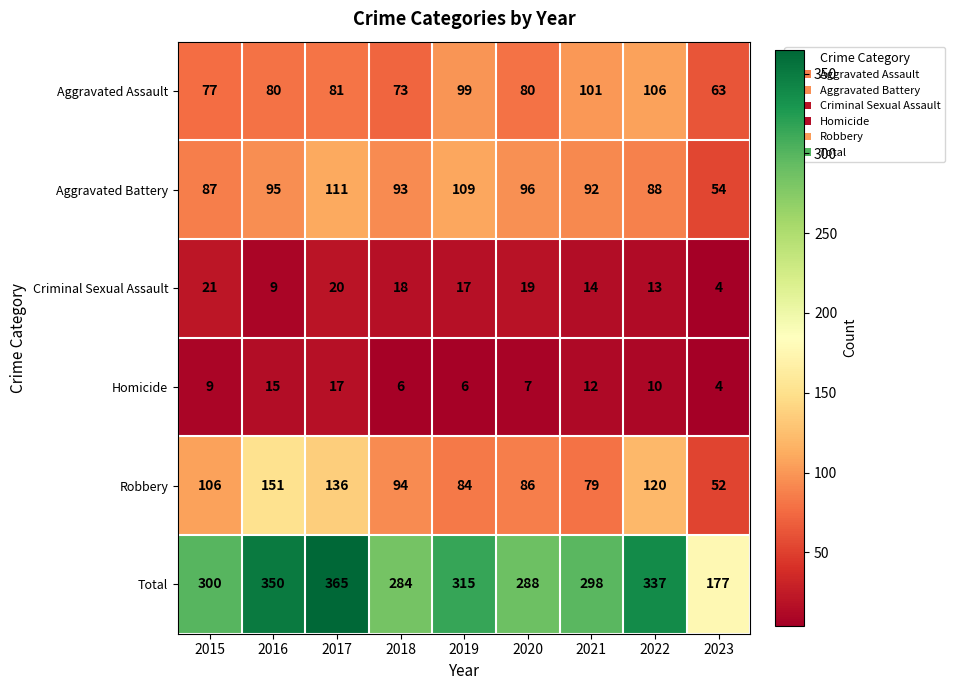

What is the difference between the highest and lowest values at 2021?

286